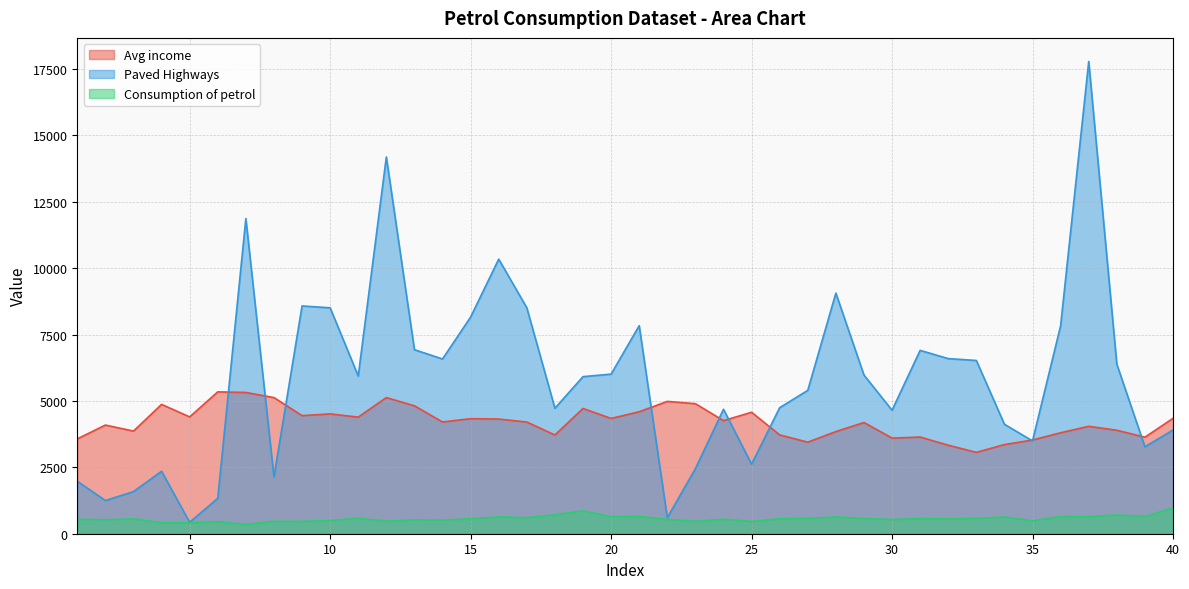

Reading left to right, transcribe all the data shown in this chart.

Avg income: 3571	4092	3865	4870	4399	5342	5319	5126	4447	4512	4391	5126	4817	4207	4332	4318	4206	3718	4716	4341	4593	4983	4897	4258	4574	3721	3448	3846	4188	3601	3640	3333	3063	3357	3528	3802	4045	3897	3635	4345
Paved Highways: 1976	1250	1586	2351	431	1333	11868	2138	8577	8507	5939	14186	6930	6580	8159	10340	8508	4725	5915	6010	7834	602	2449	4686	2619	4746	5399	9061	5975	4650	6905	6594	6524	4121	3495	7834	17782	6385	3274	3905
Consumption of petrol: 541	524	561	414	410	457	344	467	464	498	580	471	525	508	566	635	603	714	865	640	649	540	464	547	460	566	577	631	574	534	571	554	577	628	487	644	640	704	648	968